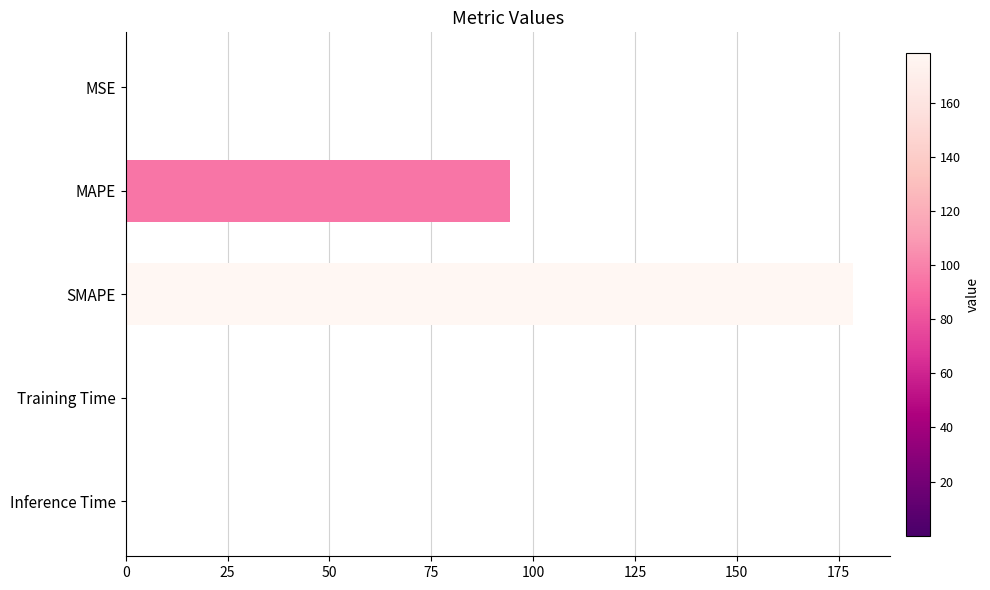

Is it true that the value at MAPE is 94.3?

True